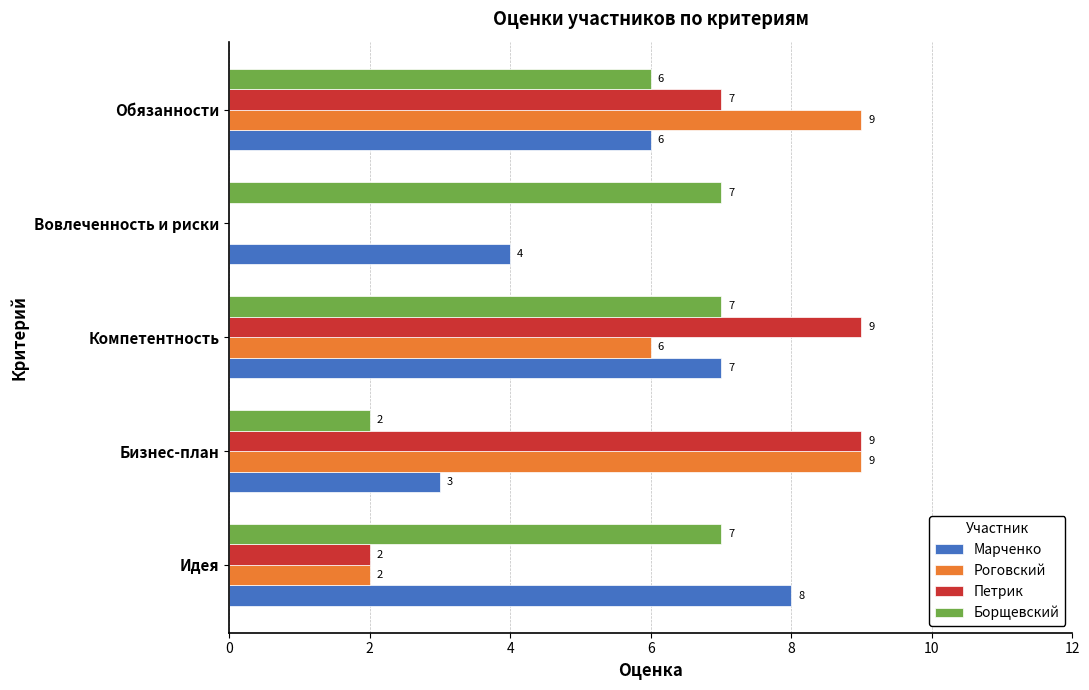

Which series changed the most between Идея and Обязанности?

Роговский